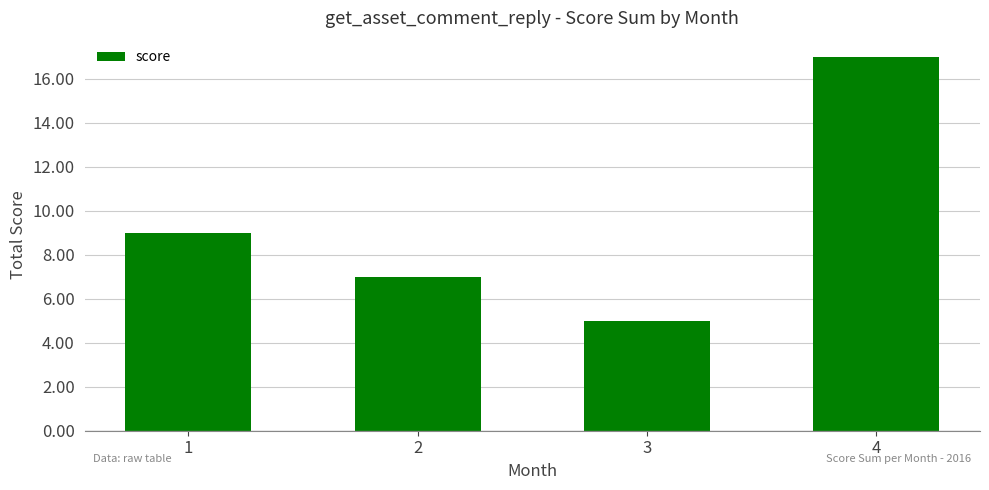

How many distinct data groups are displayed?

1